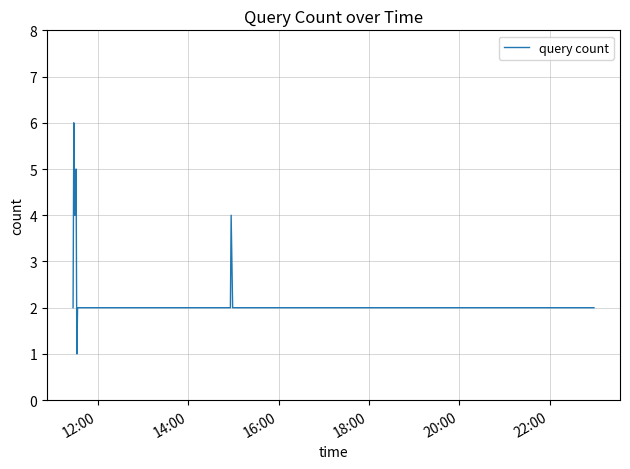

What is the maximum value shown in the chart?

6